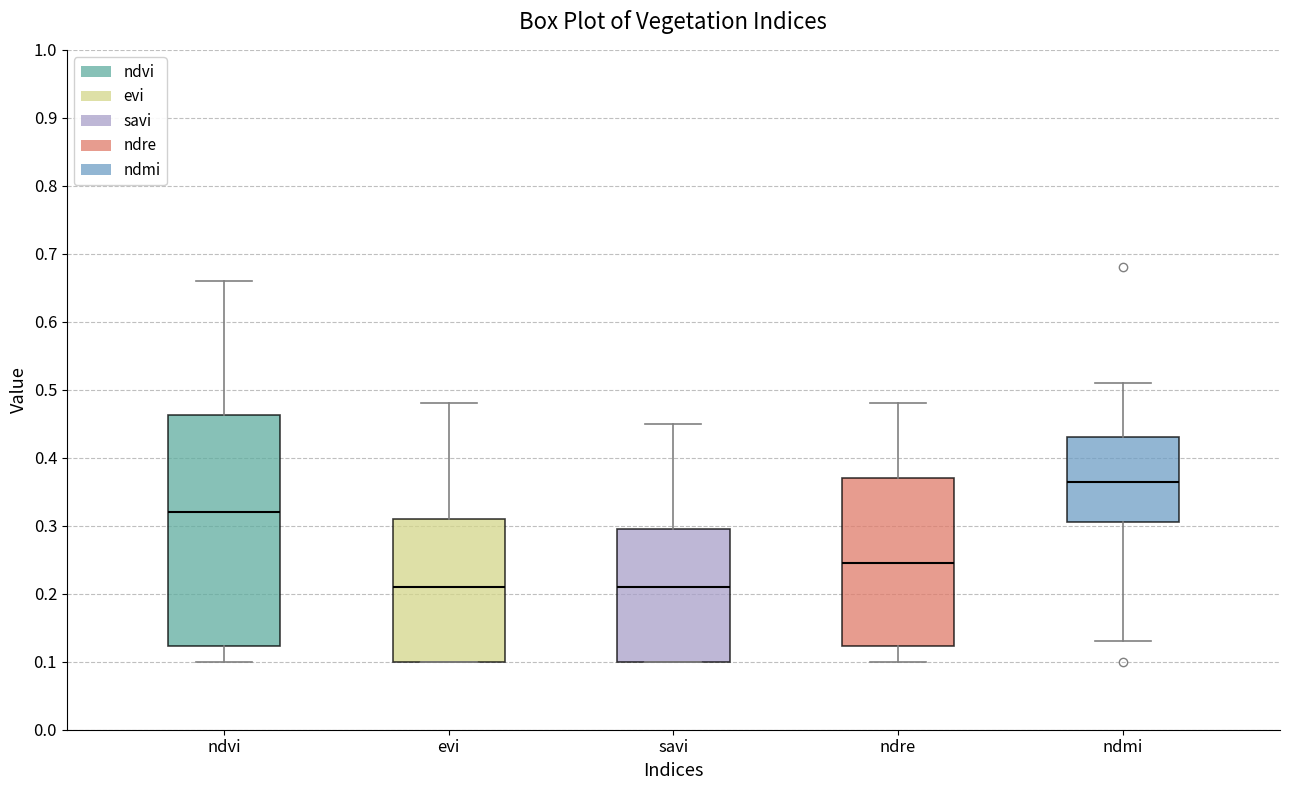

Where is the lower edge of the box for ndre on the y-axis? The values are not printed on the chart, so give them approximately, as read against the axis.

0.12